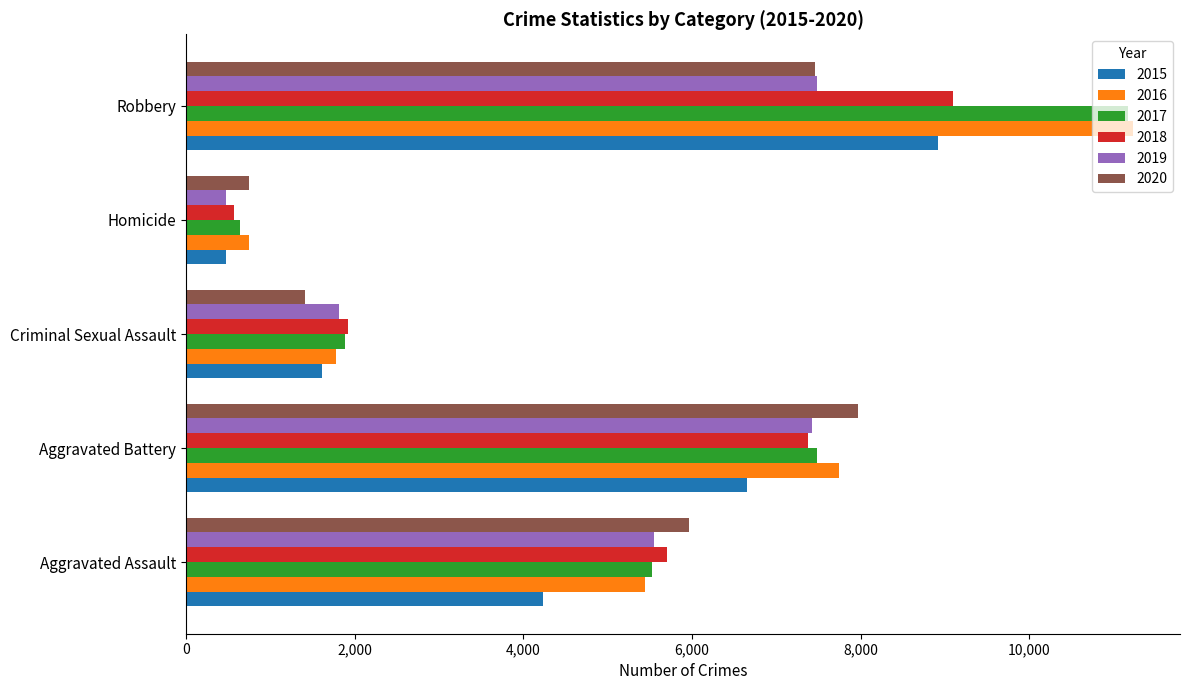

List the labels in order of 2018 value, largest first.

Robbery, Aggravated Battery, Aggravated Assault, Criminal Sexual Assault, Homicide